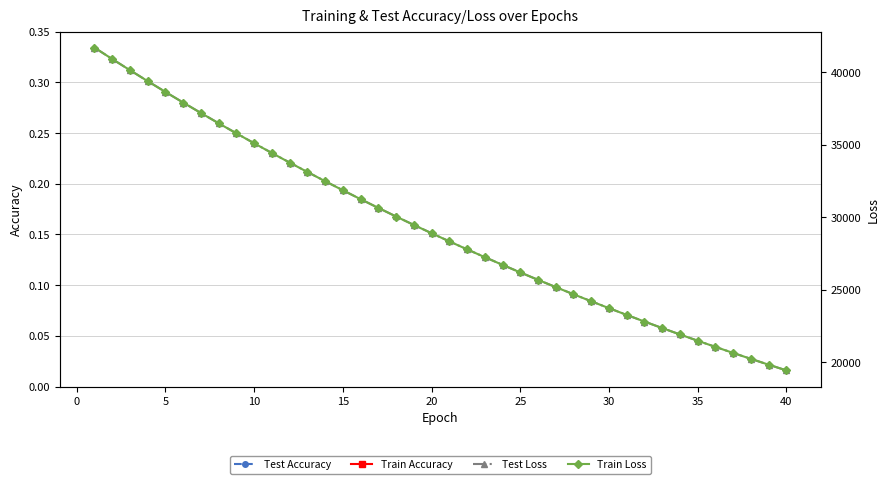

How many series are shown in this chart?

4